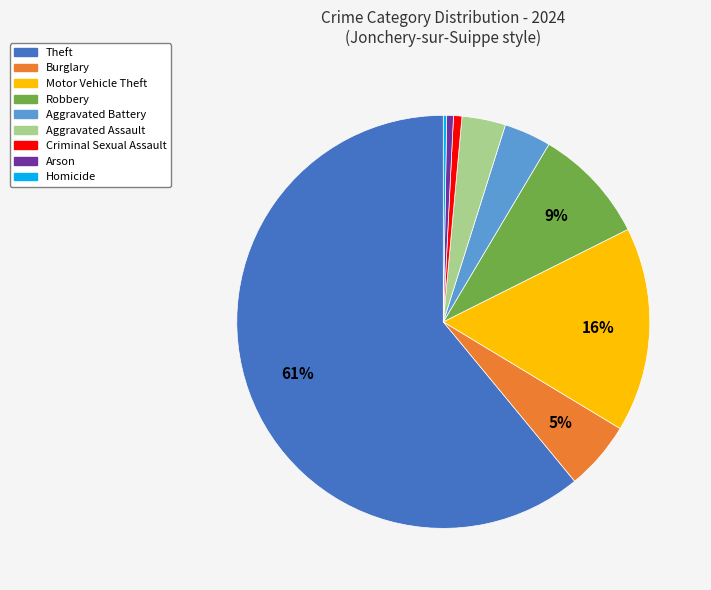

The Robbery slice represents 9% of the pie. True or false?

True